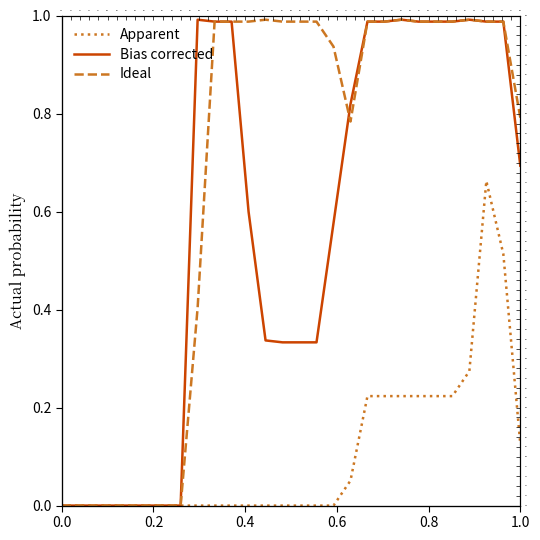

What are all the series names shown in the legend?

Apparent, Bias corrected, Ideal